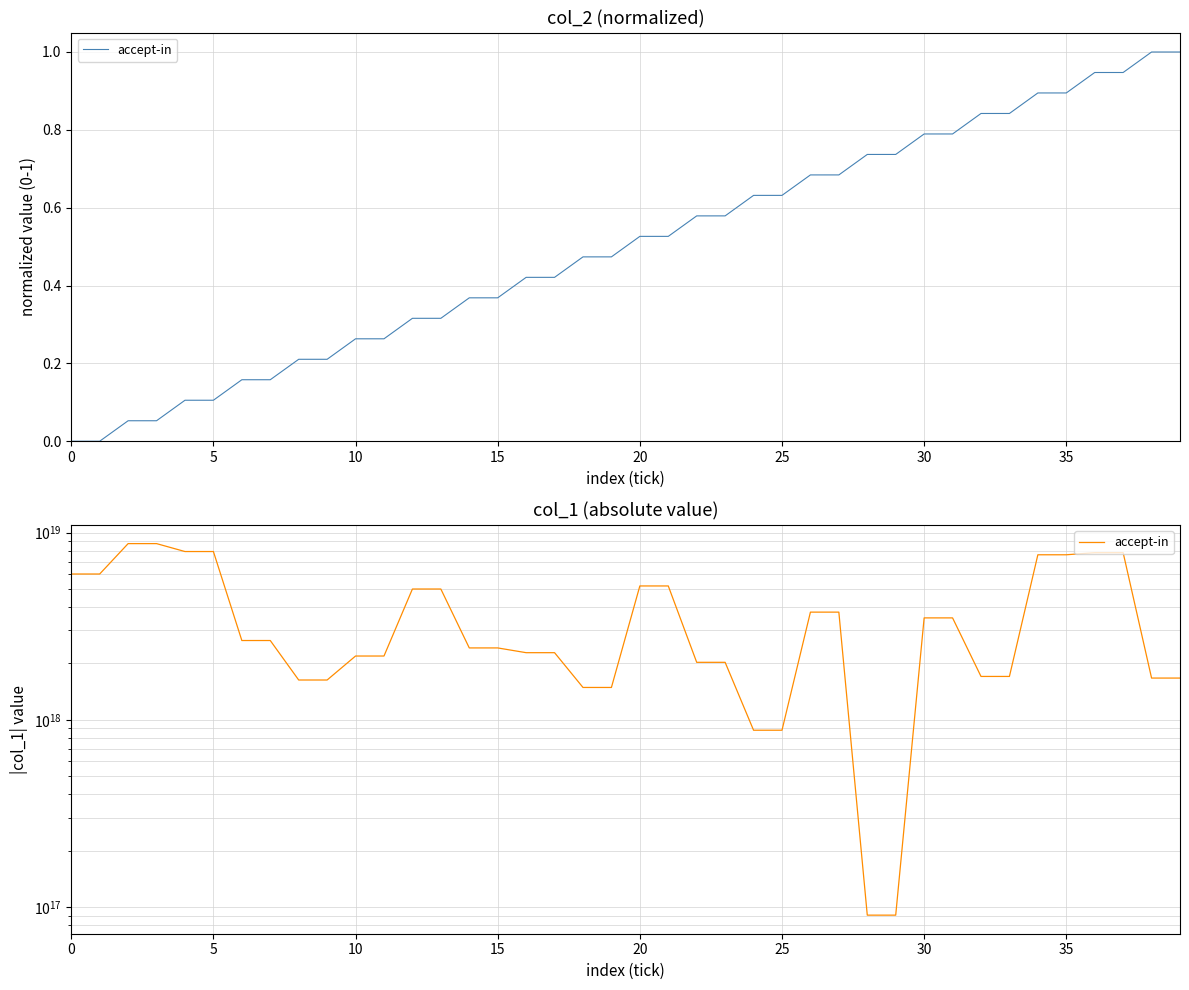

What is the sum of all values?

149101055369790128128